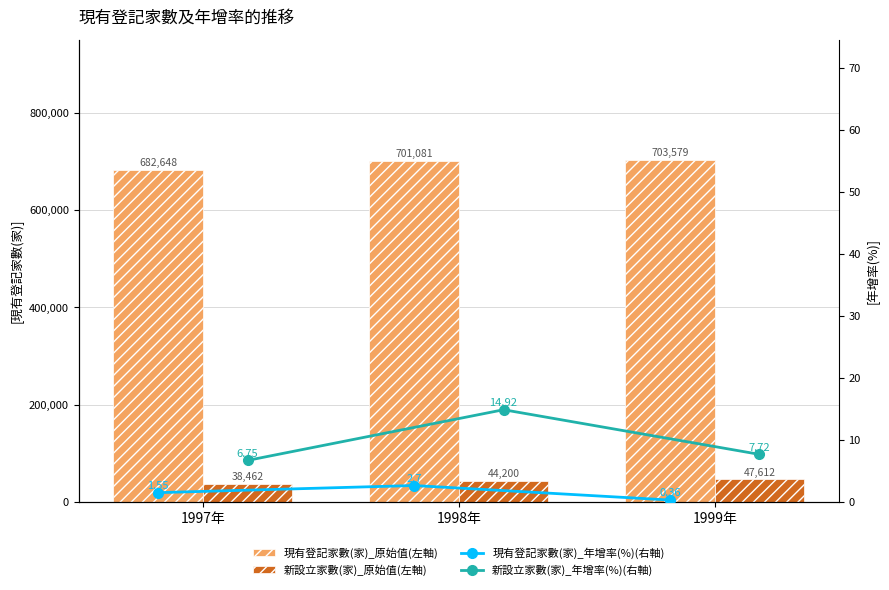

Rank the categories by 新設立家數(家)_原始值(左軸) value from highest to lowest.

1999年, 1998年, 1997年